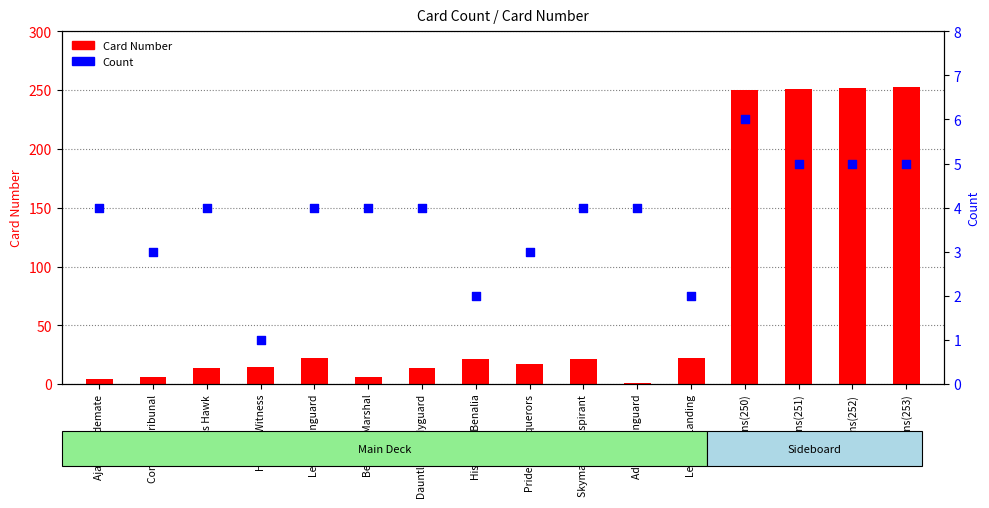

Which series has the largest total across all categories?

Card Number